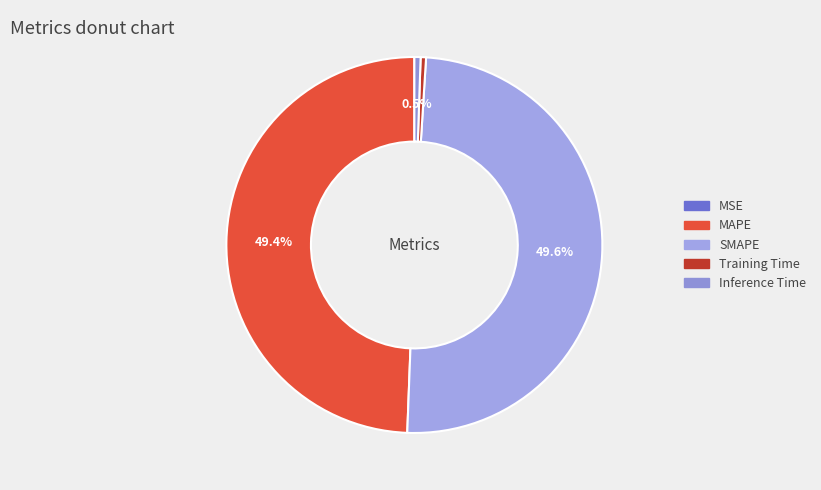

Is there any slice that represents more than half of the pie?

No